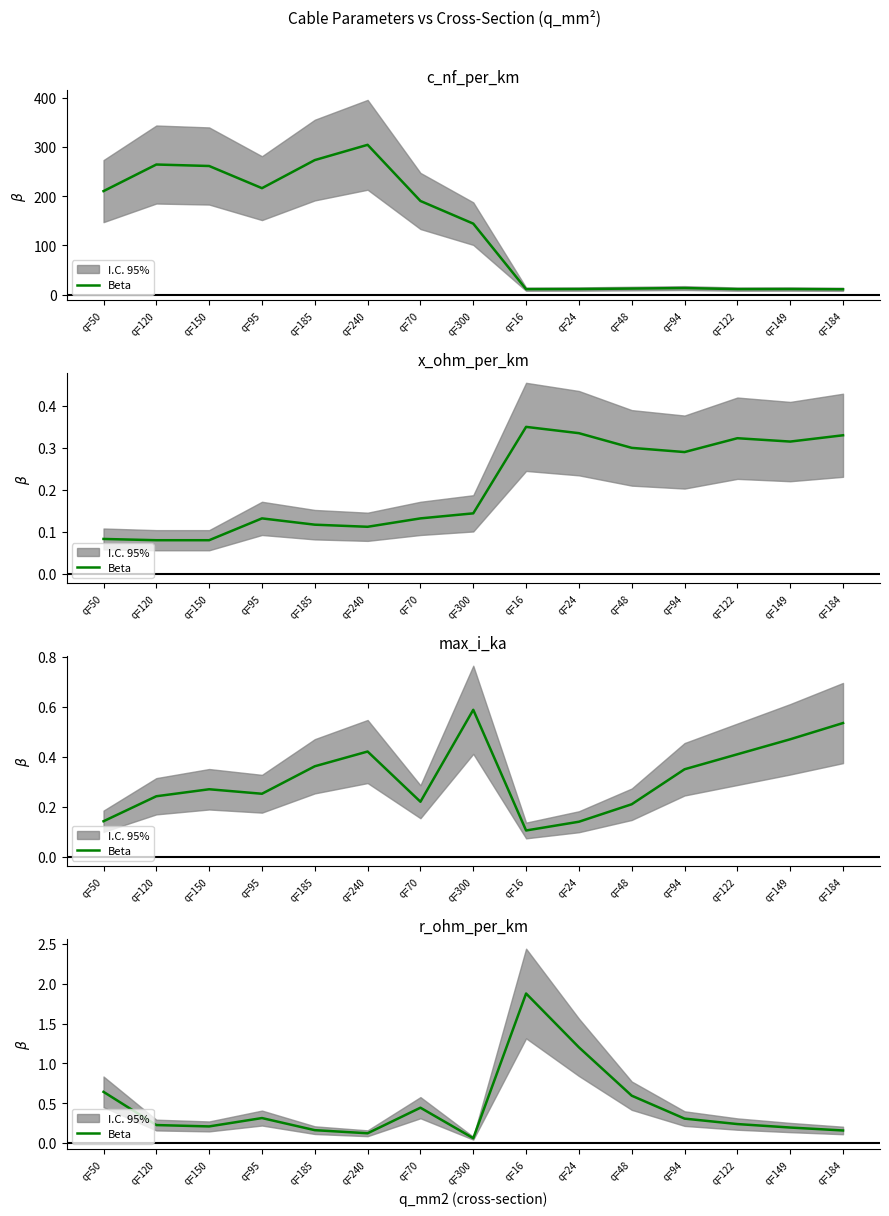

At which category does the chart reach its peak across all series?

q=16